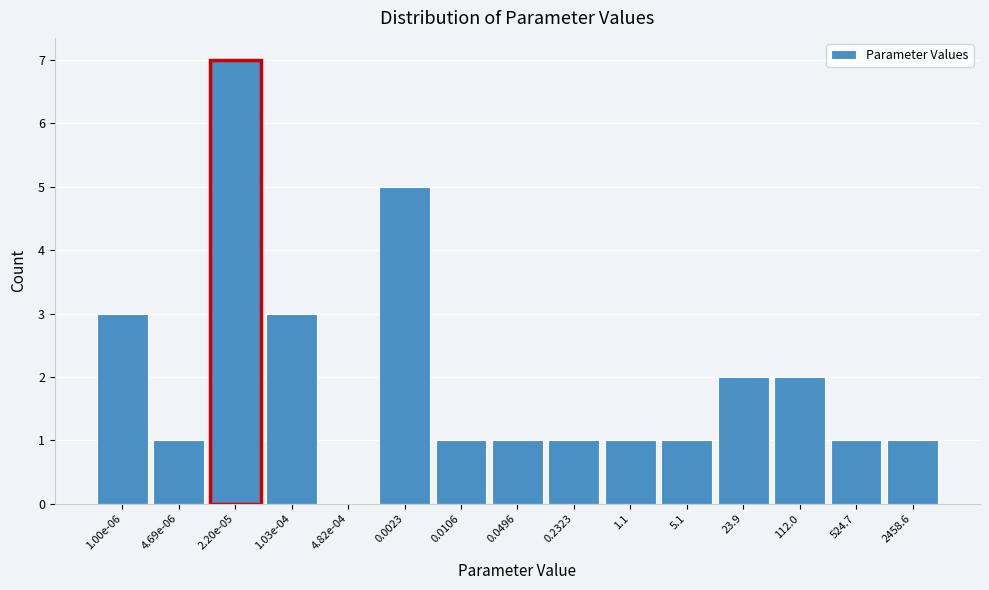

Reading left to right, list all the values displayed in this chart.

1.00e-06=3	4.69e-06=1	2.20e-05=7	1.03e-04=3	4.82e-04=0	0.0023=5	0.0106=1	0.0496=1	0.2323=1	1.1=1	5.1=1	23.9=2	112.0=2	524.7=1	2458.6=1